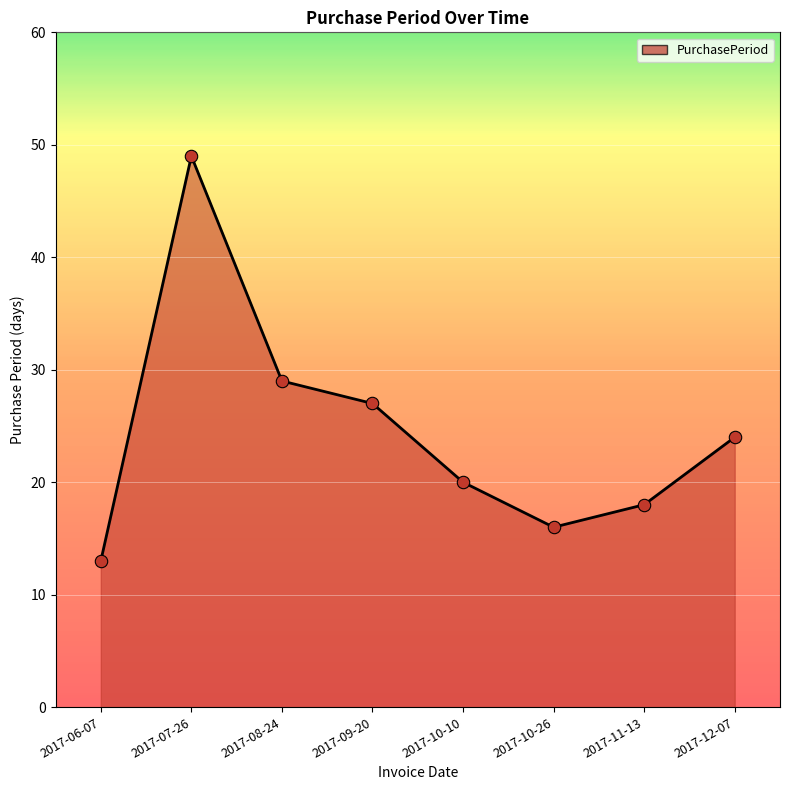

What is the ratio of the value at 2017-09-20 to the value at 2017-06-07?

2.1